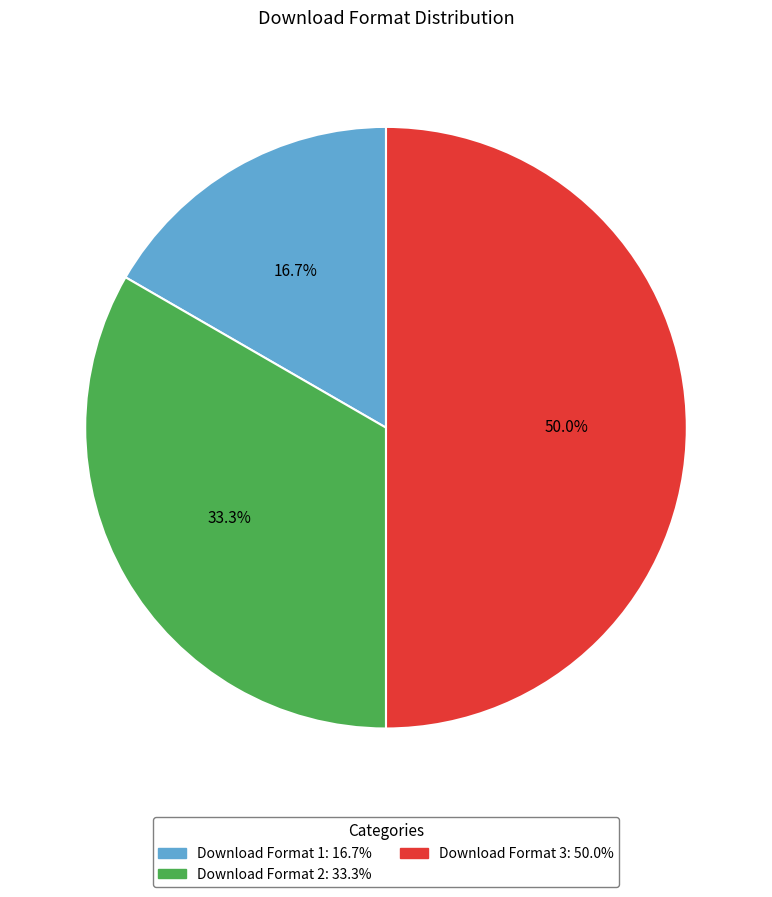

How many slices are in this pie chart?

3